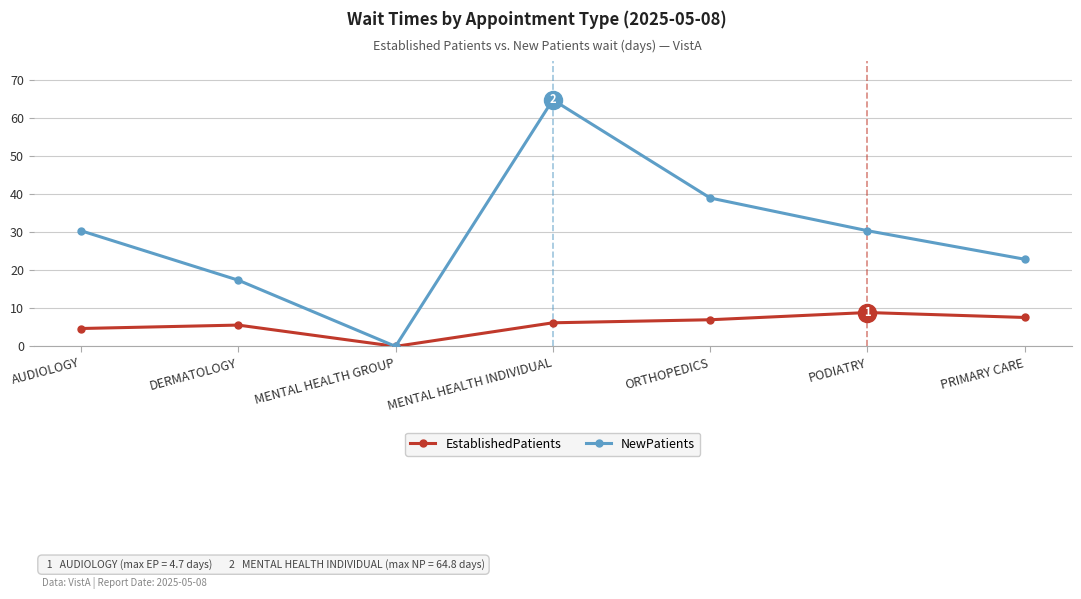

What value does the NewPatients series have at AUDIOLOGY?

30.4